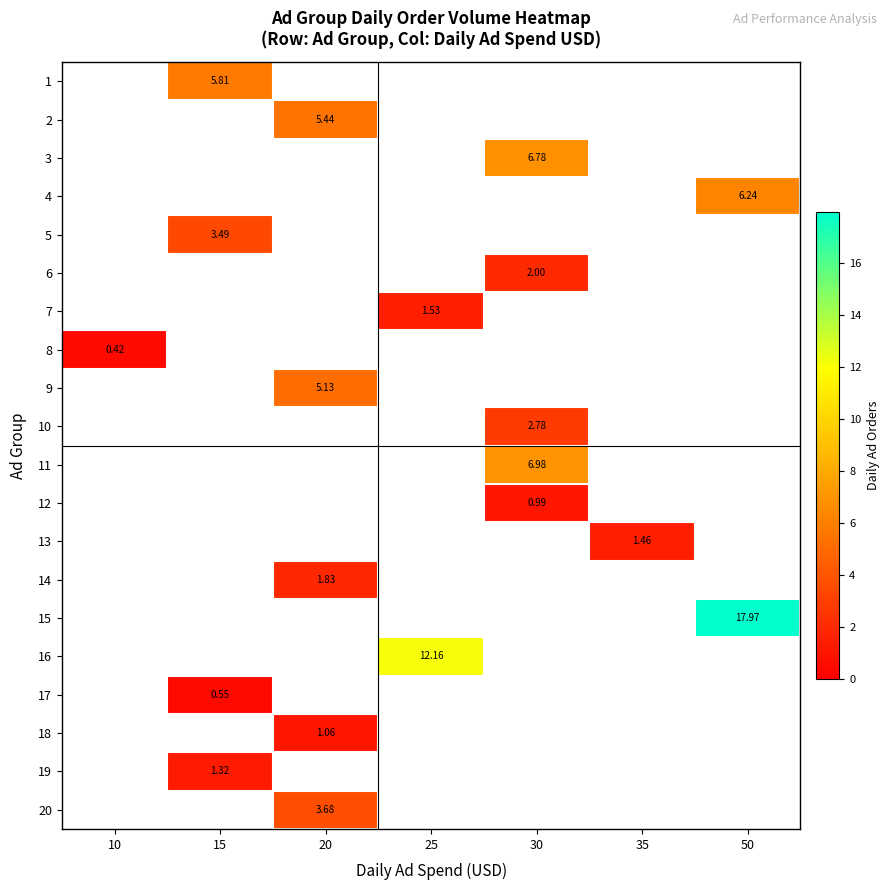

Which series has the widest spread of values?

row_7